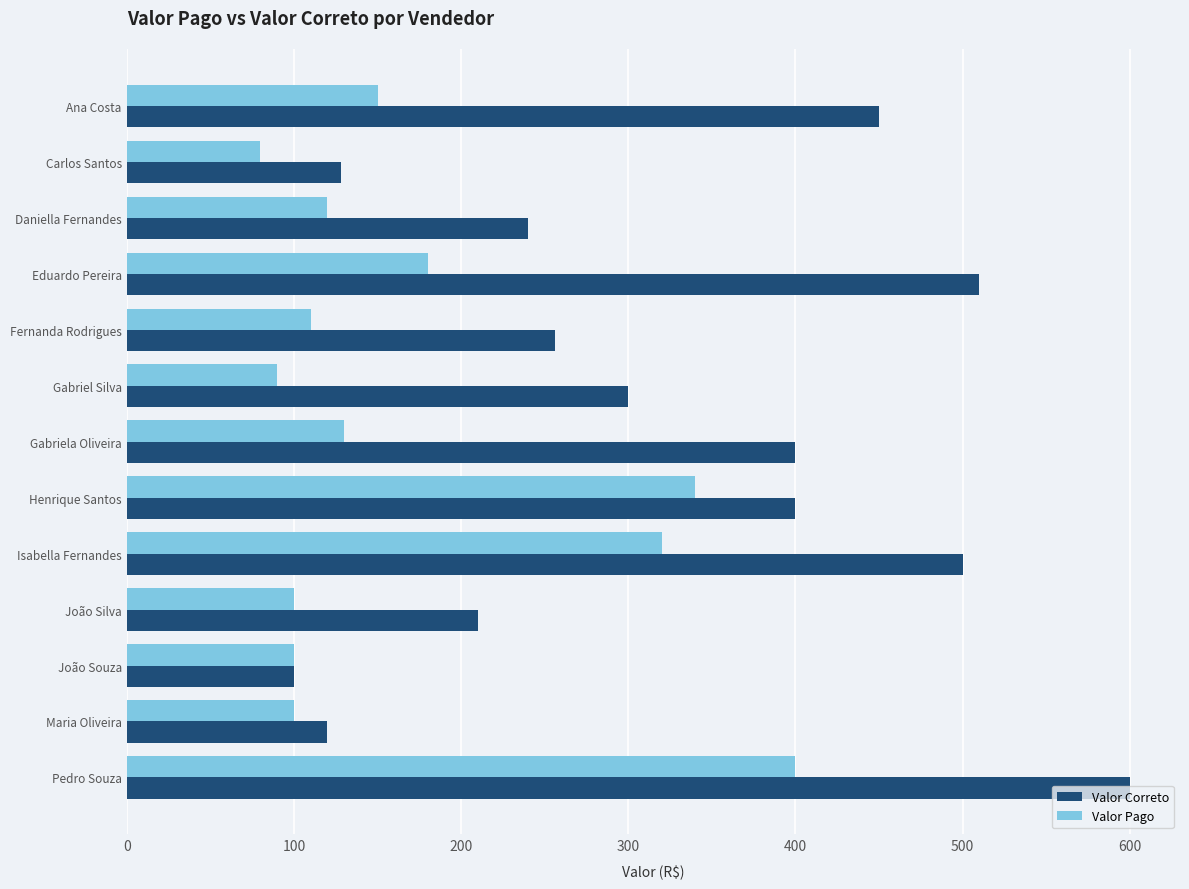

Is it true that Valor Correto equals 763 at Ana Costa?

False